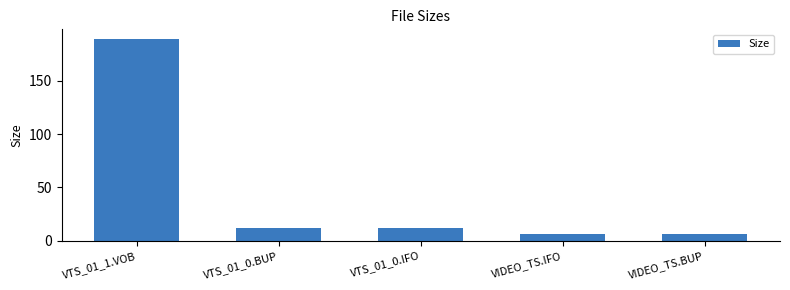

Read the value at VIDEO_TS.IFO.

6.0